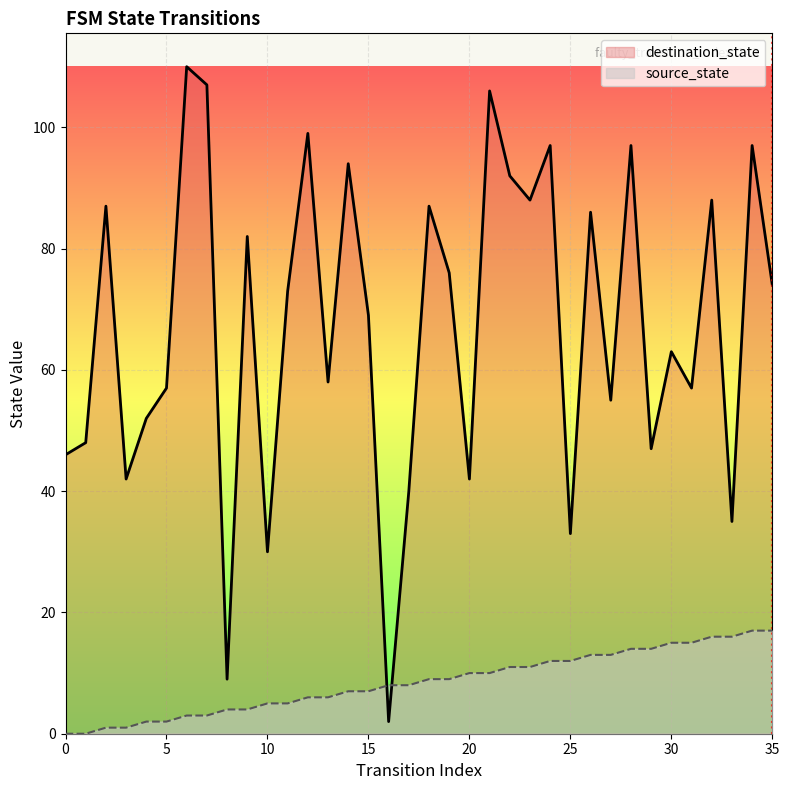

Which category has the highest value in the destination_state series?

6